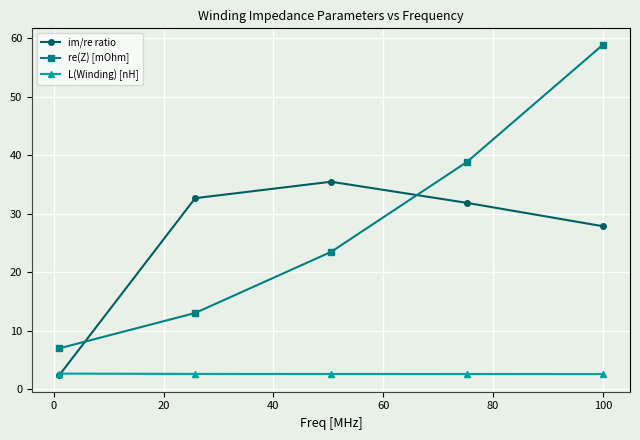

What is the smallest value displayed?

2.4